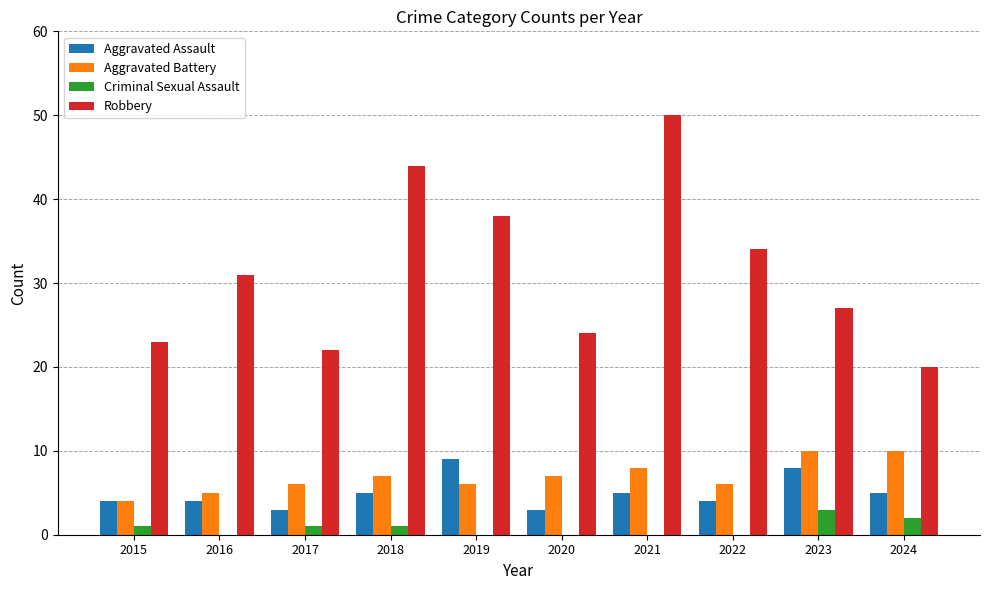

At which label is Robbery closest to 35?

2022